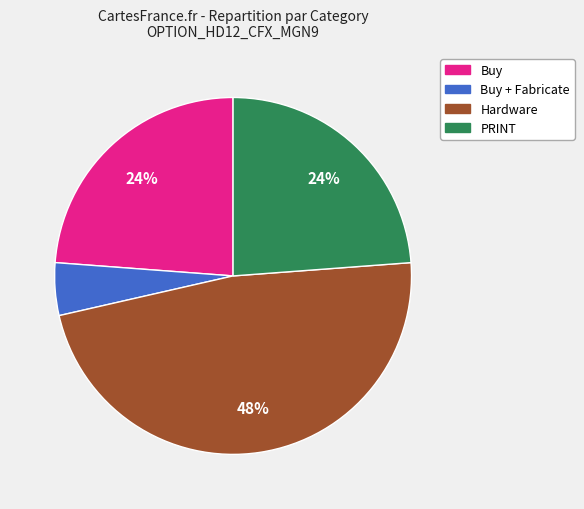

Is there any slice that represents more than half of the pie?

No